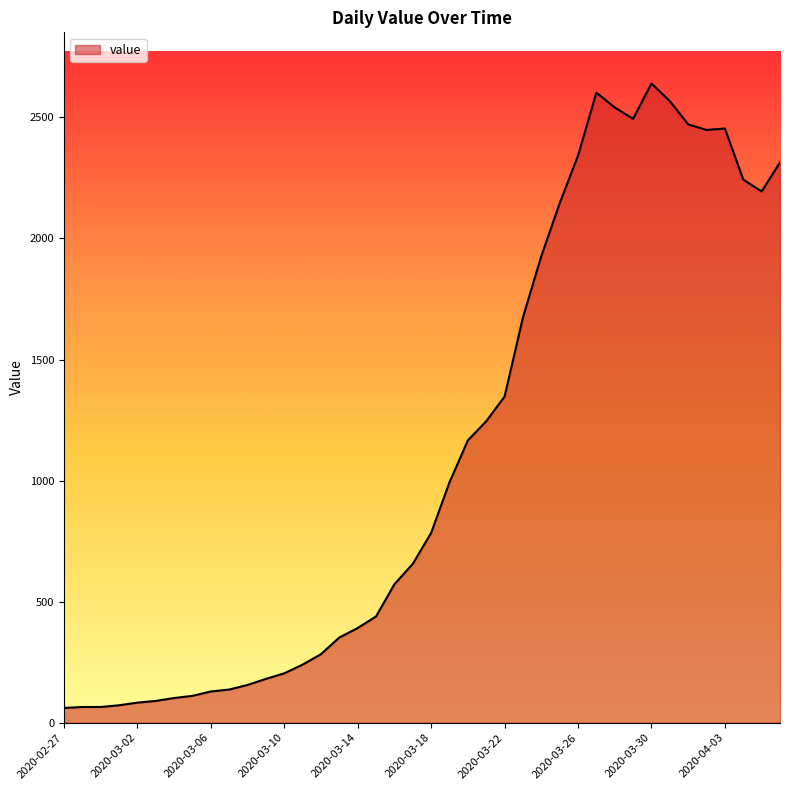

What is the sum of all values?

44980